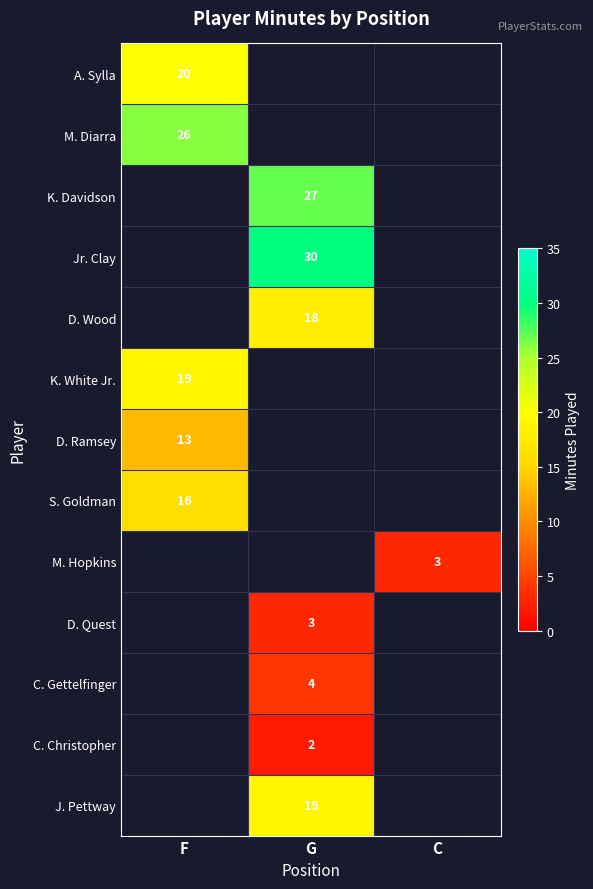

Is it true that M. Diarra equals 26 at F?

True